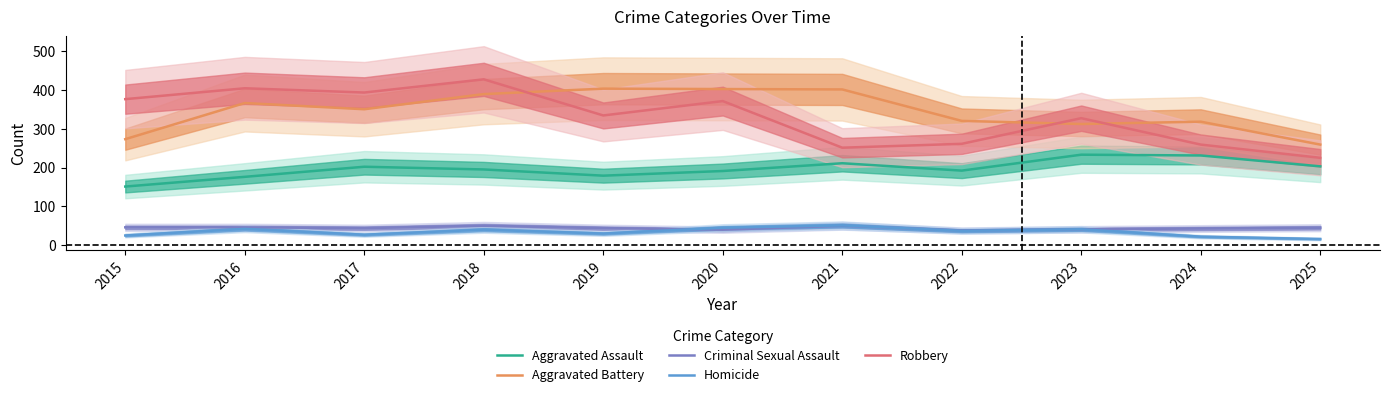

Reading right to left, transcribe all the data shown in this chart.

Aggravated Assault: 203	231	233	192	211	191	179	195	202	176	151
Aggravated Battery: 259	318	312	320	401	402	403	389	350	366	273
Criminal Sexual Assault: 45	43	41	38	50	40	44	50	44	46	46
Homicide: 16	22	41	37	51	45	30	40	27	42	25
Robbery: 225	259	327	261	251	371	334	427	393	404	376